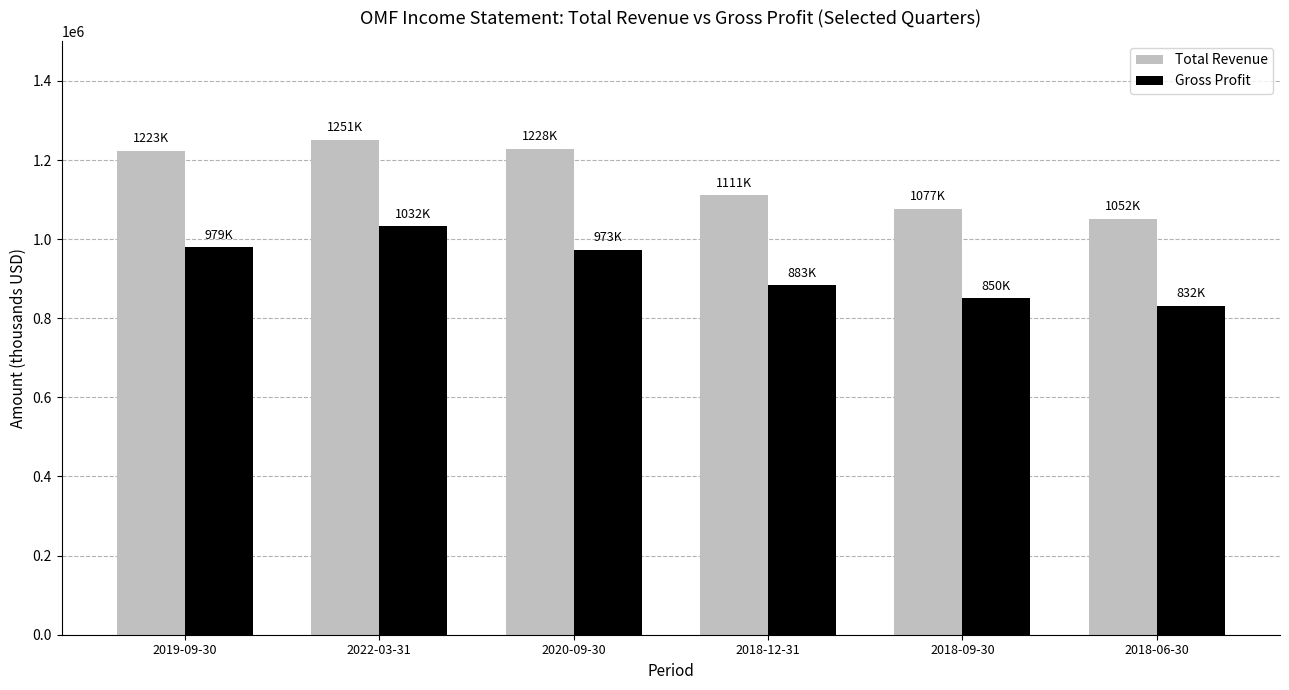

At which category is the sum across all series the highest?

2022-03-31